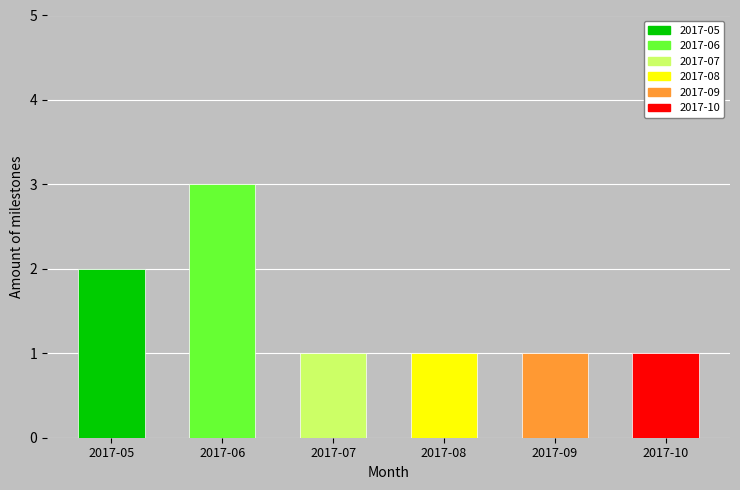

What is the change in value from 2017-05 to 2017-09?

-1